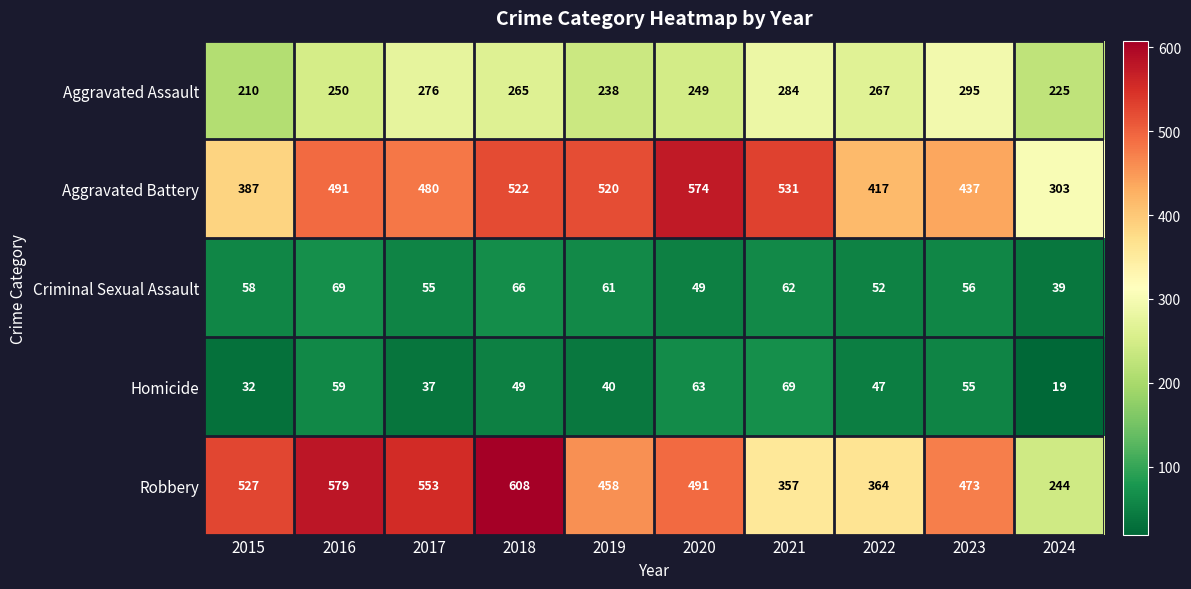

The value of Robbery at 2021 is 357. True or false?

True